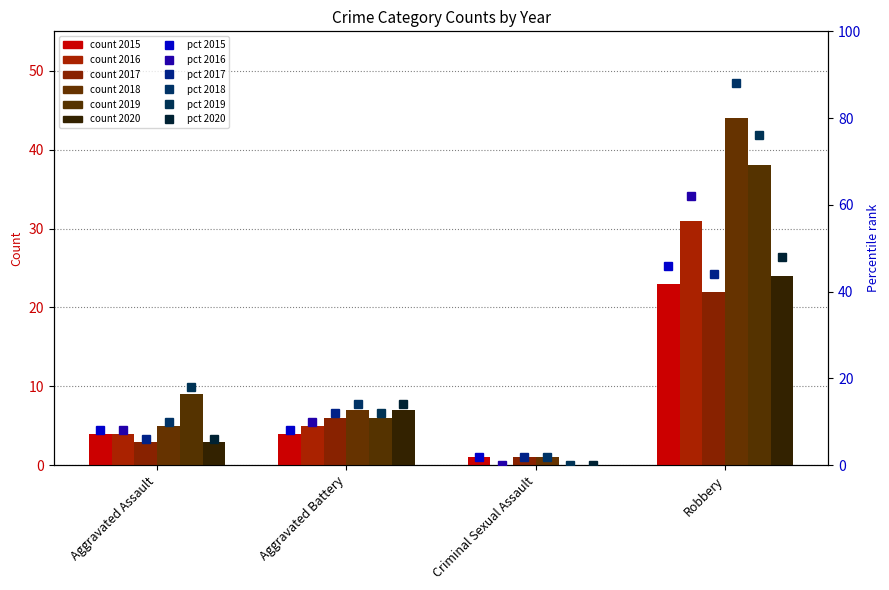

Where does the 2016 pct series first go above 10?

Robbery